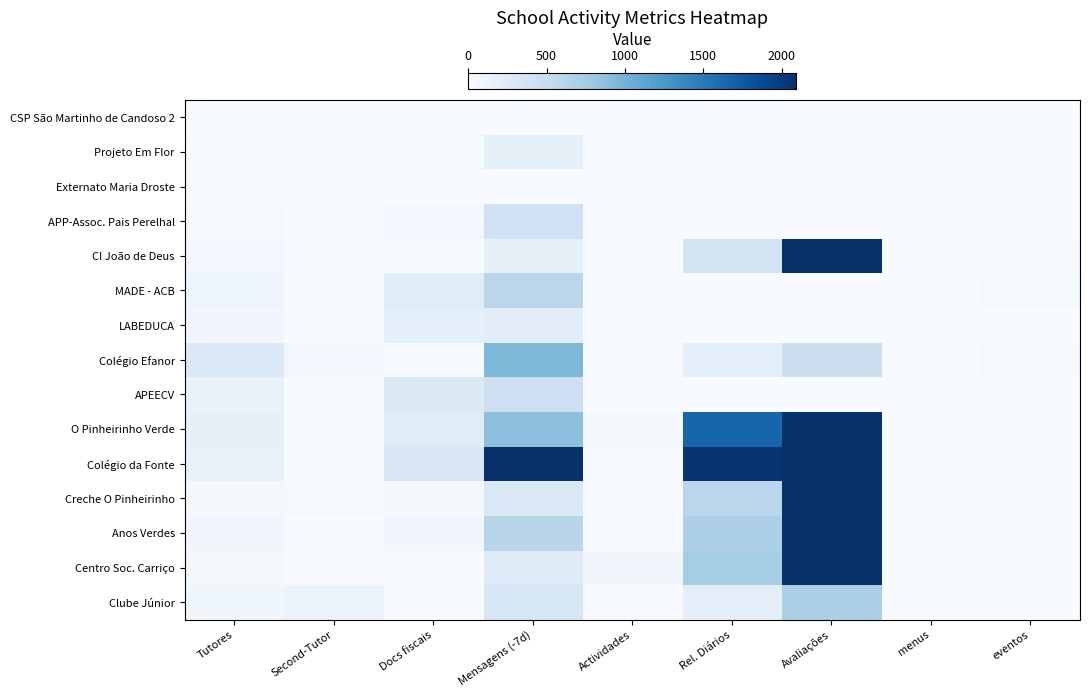

List the series in order of their peak value, lowest first.

CSP São Martinho de Candoso 2, Externato Maria Droste, Projeto Em Flor, LABEDUCA, APP-Assoc. Pais Perelhal, APEECV, MADE - ACB, Clube Júnior, Colégio Efanor, CI João de Deus, Creche O Pinheirinho, Anos Verdes, Centro Soc. Carriço, O Pinheirinho Verde, Colégio da Fonte